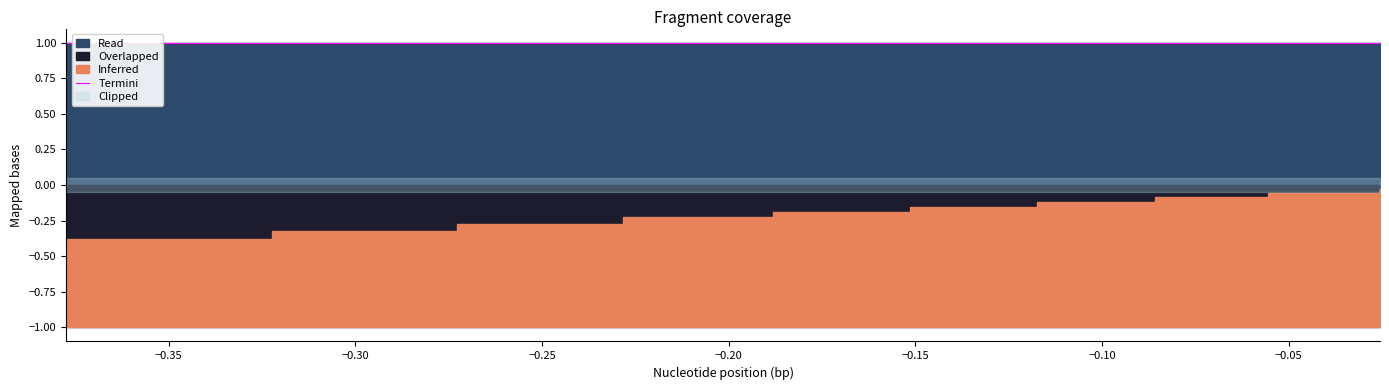

True or false: Read and Inferred cross at least once.

False